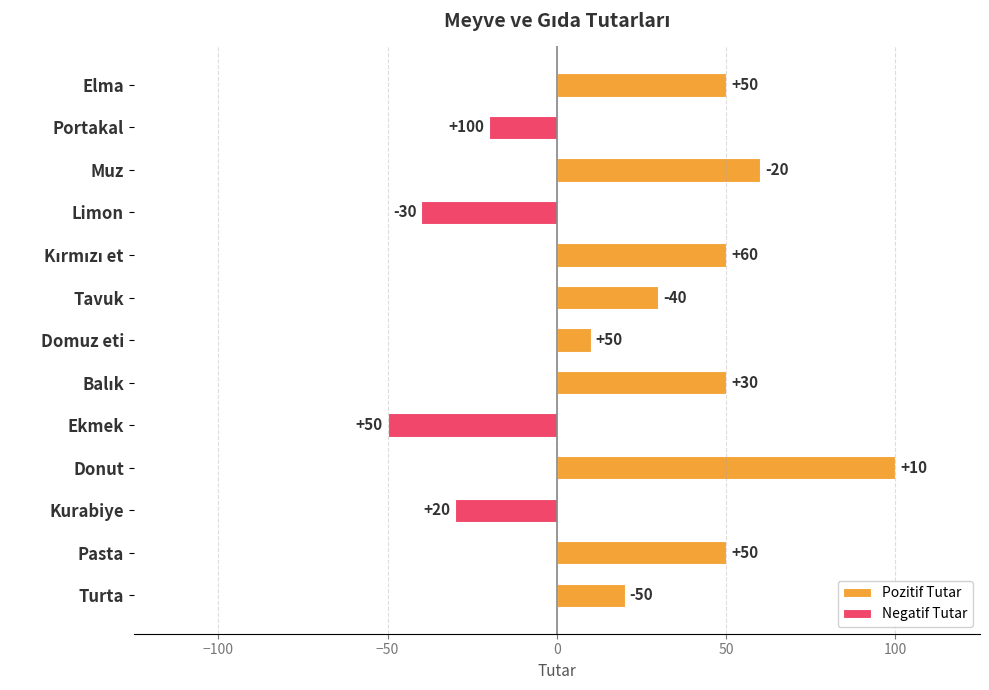

Between Donut and Ekmek, which is larger?

Donut